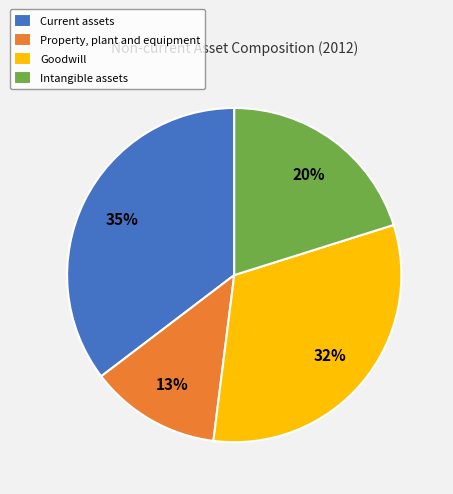

To the nearest percent, what percentage of the pie is Intangible assets?

20%